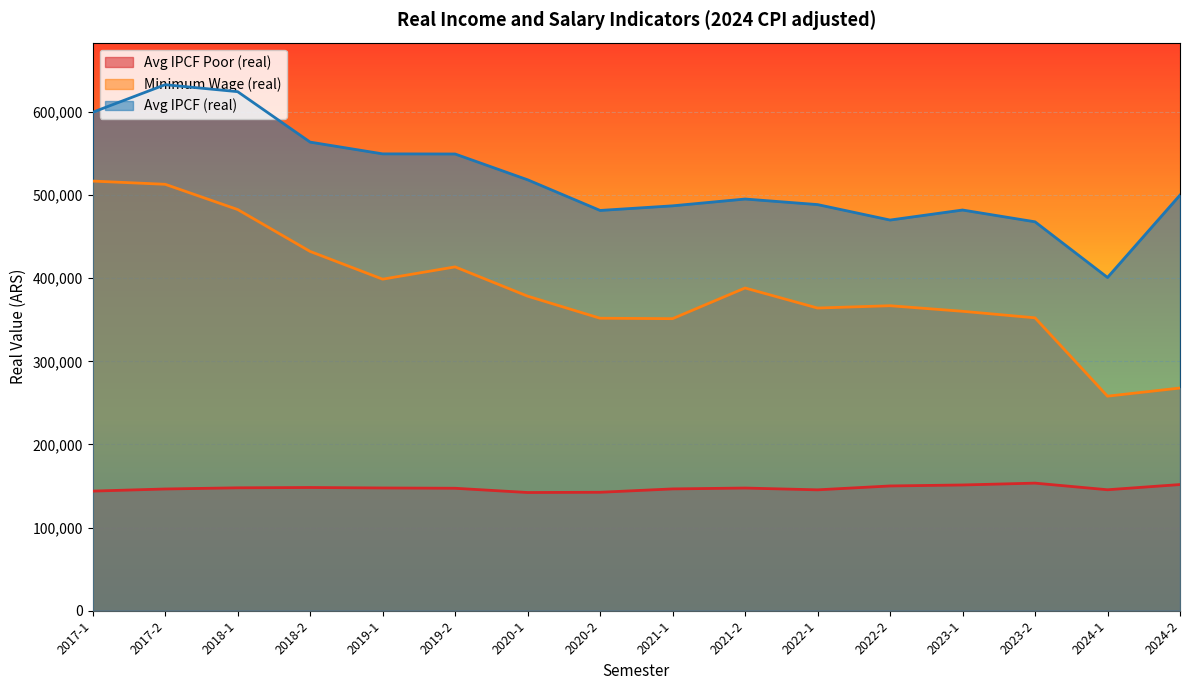

The value of media_ipcf_real at 2022-2 is 470079.2. True or false?

True